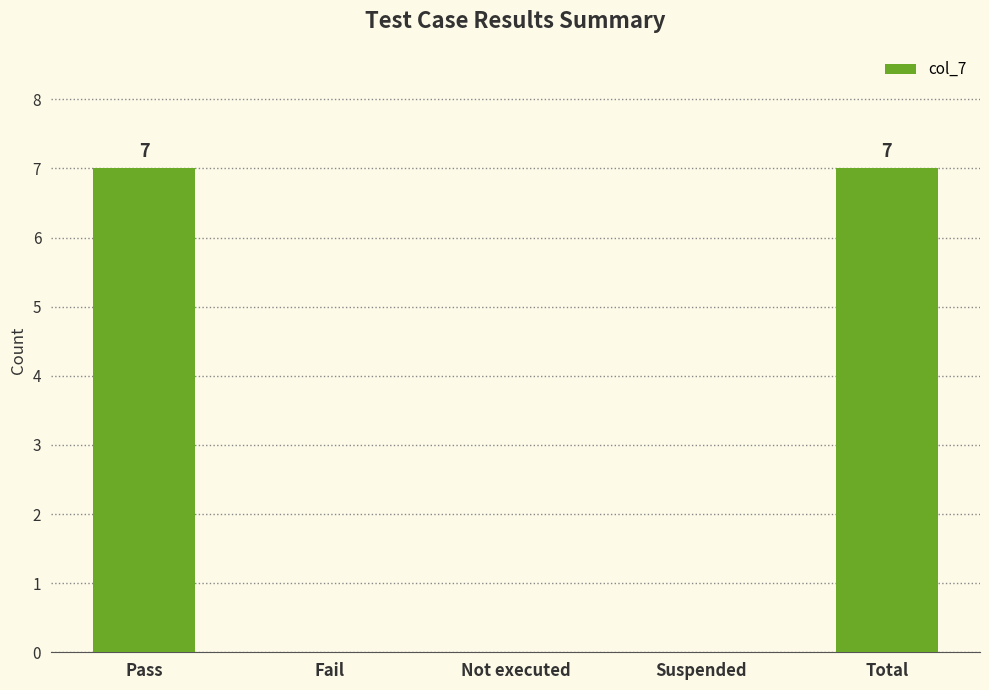

Which has a higher value, Total or Not executed?

Total